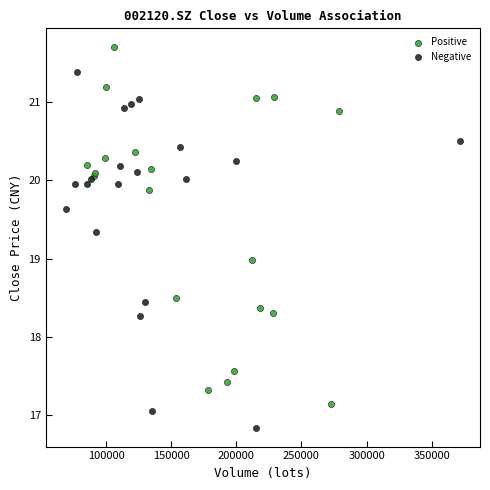

Which series contains the lowest Y value?

Negative